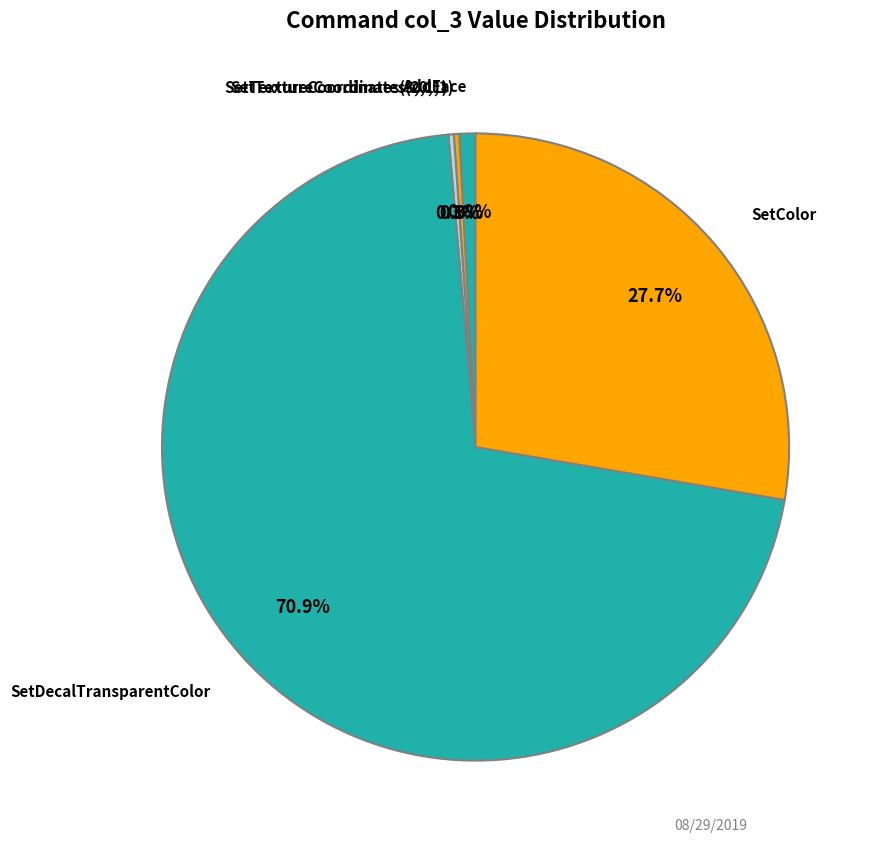

Which slice is the smallest?

AddFace